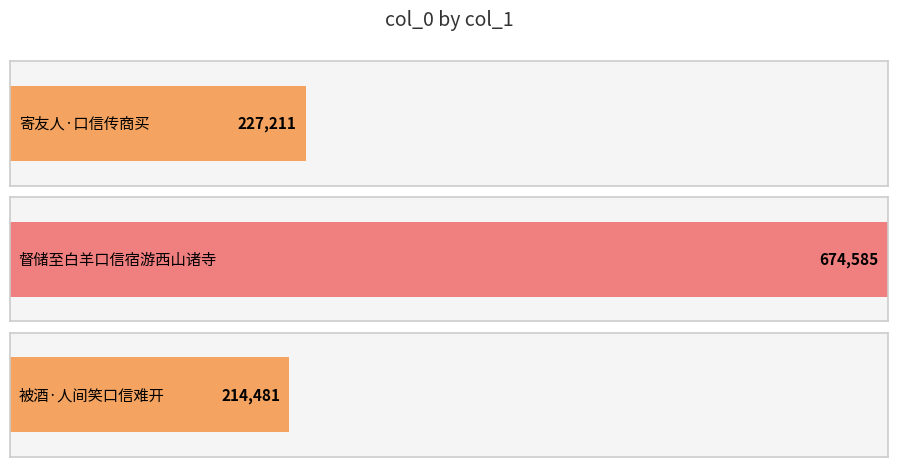

Are the bars horizontal?

Yes